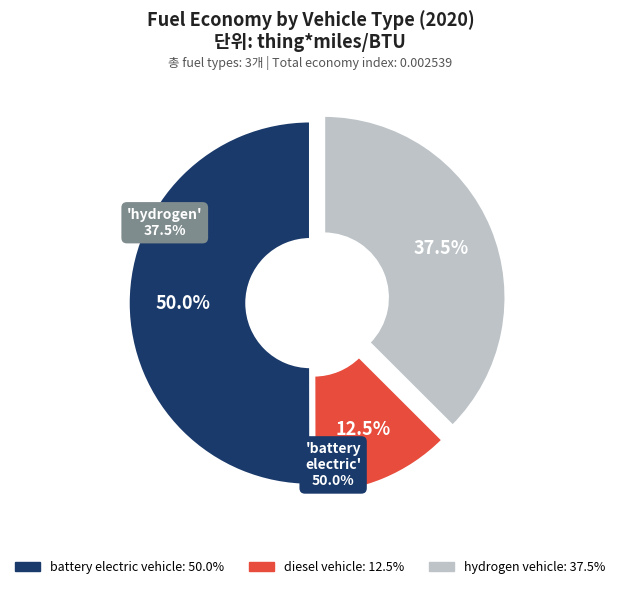

How many slices are in this pie chart?

3